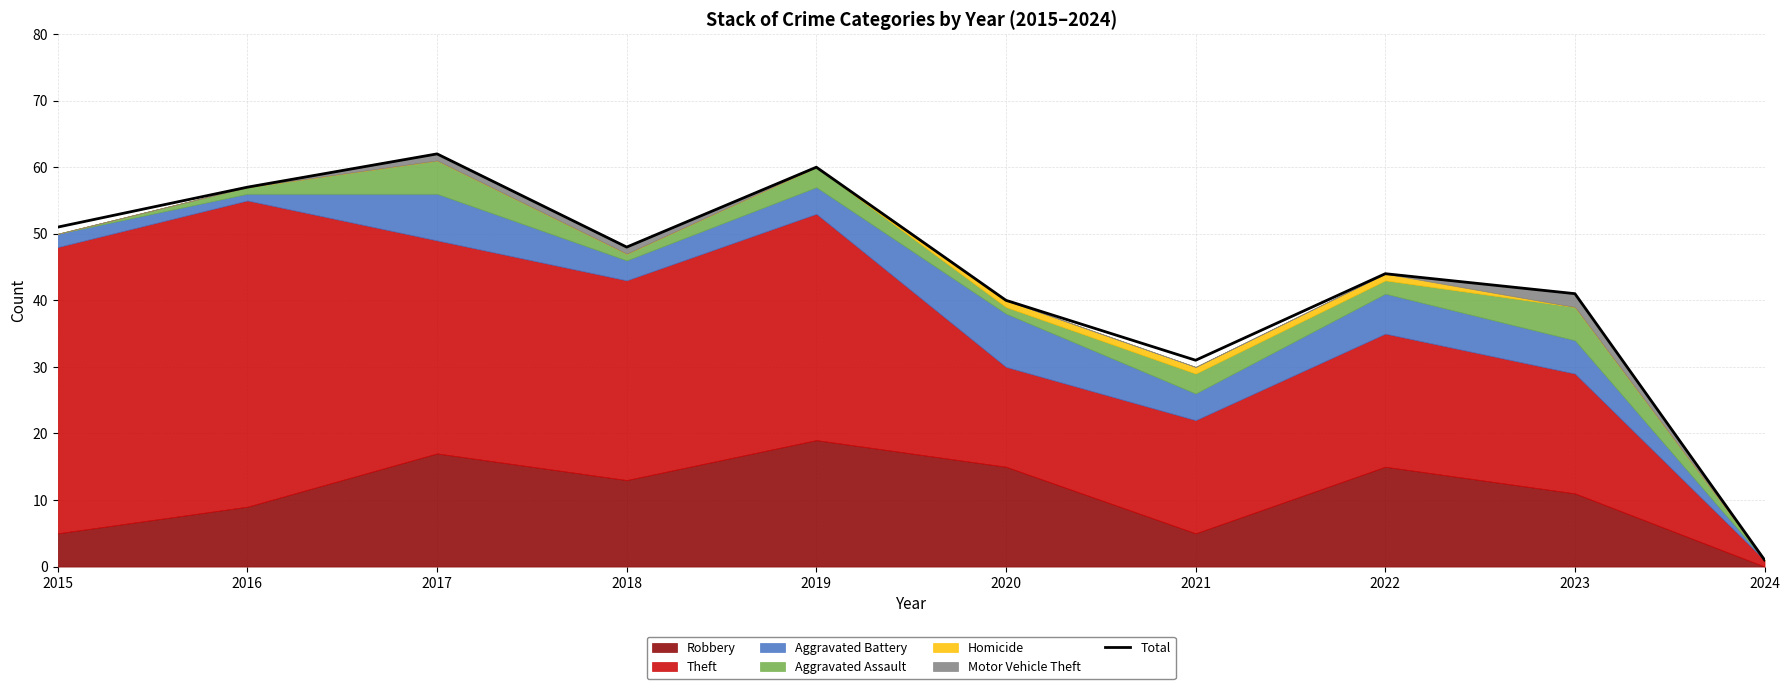

List the labels in order of value, smallest first.

2024, 2021, 2020, 2023, 2022, 2018, 2015, 2016, 2019, 2017